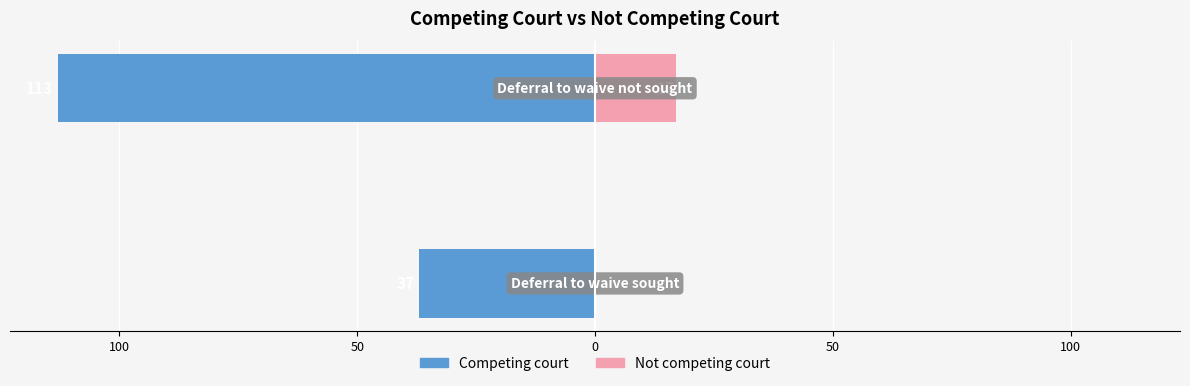

The Competing court series shows -20 at 150. True or false?

False